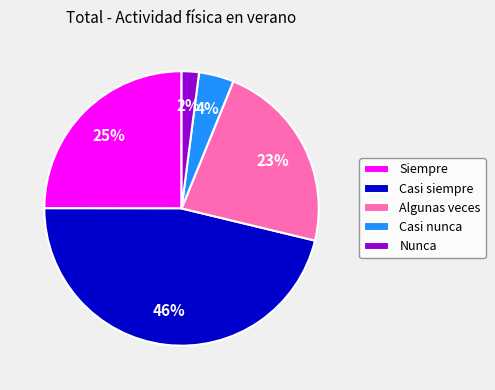

How many slices are in this pie chart?

5